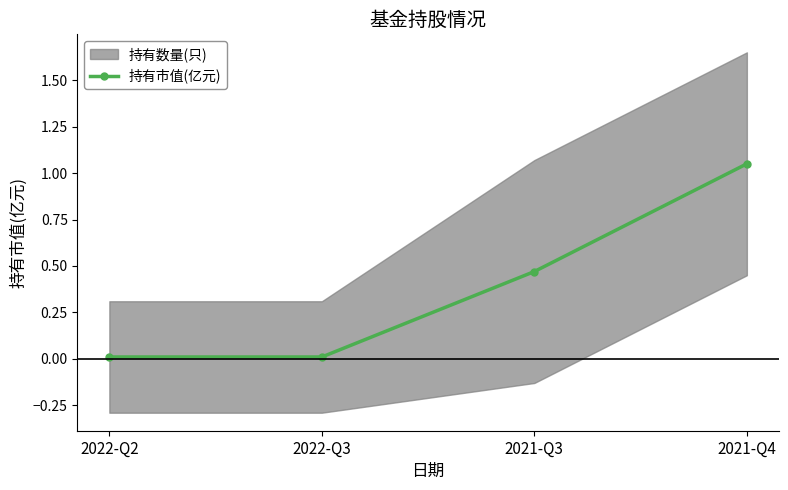

True or false: the data shows 0.0 at 2022-Q3.

True